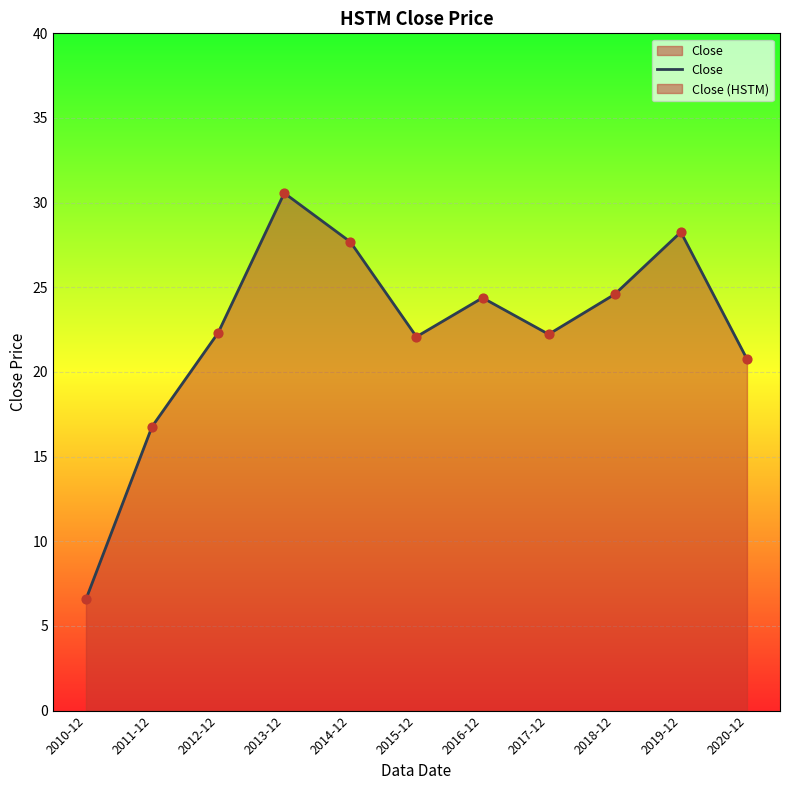

Between 2014-12 and 2011-12, which is larger?

2014-12